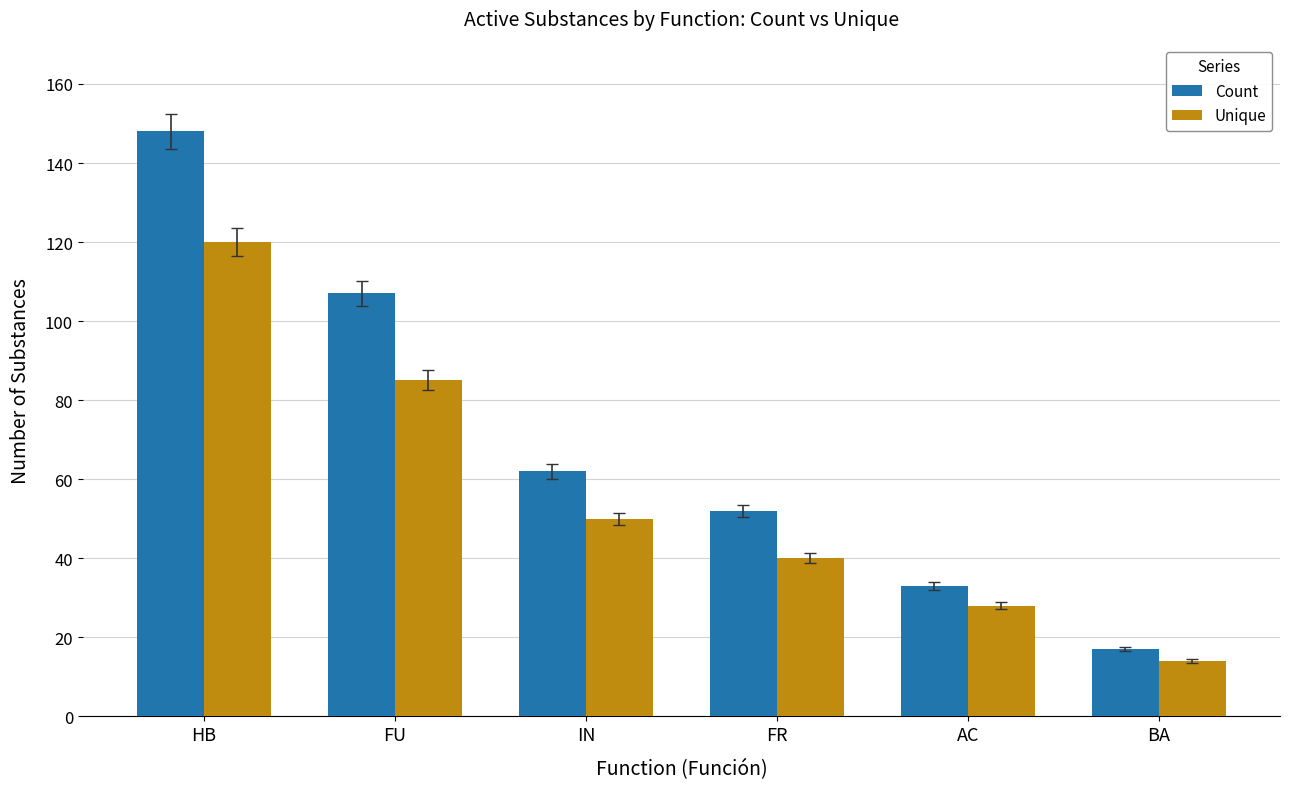

How many series are shown in this chart?

2